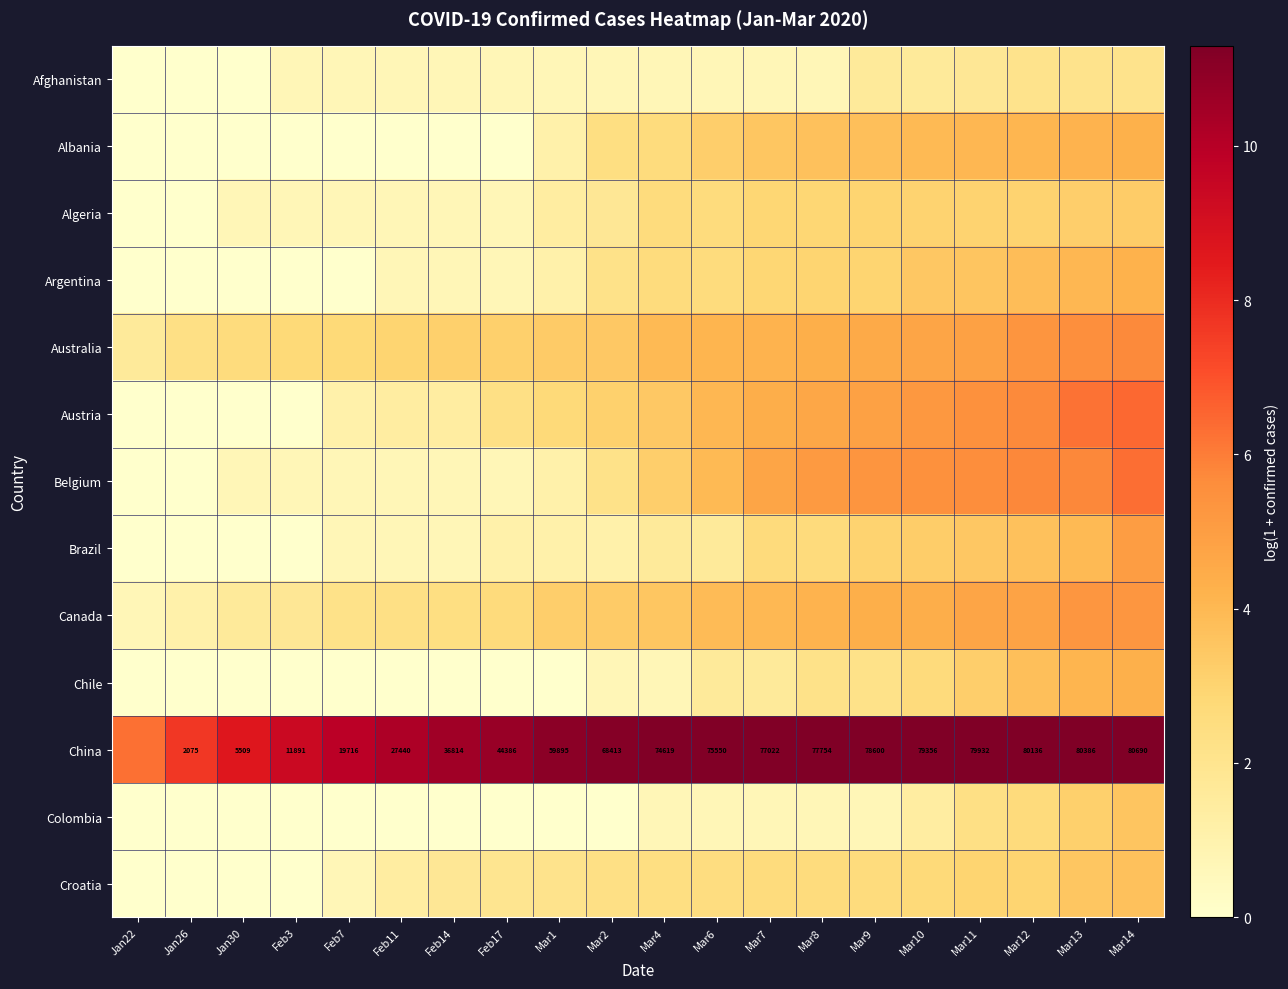

Is the value of Belgium at Mar4 greater than the value of Colombia at Jan26?

Yes